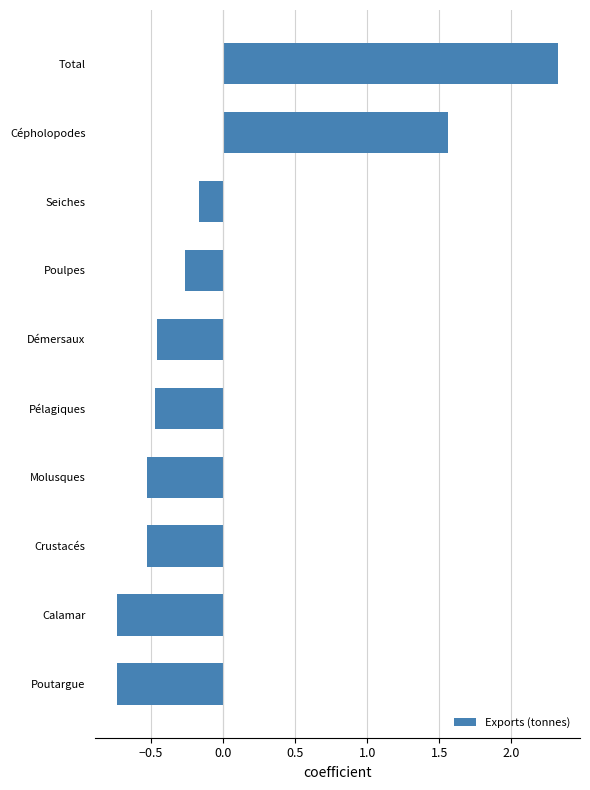

What is the greatest value displayed?

2.3